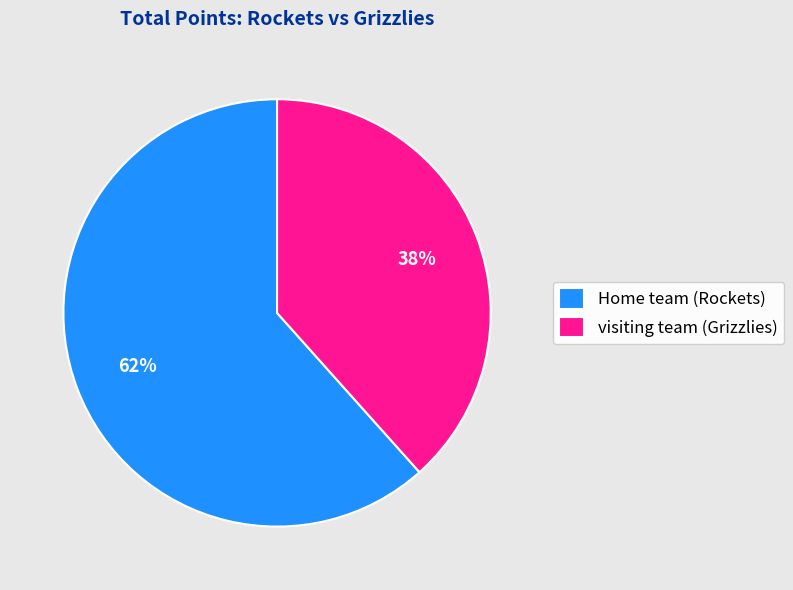

Is it true that visiting team (Grizzlies) is 38% of the pie?

True